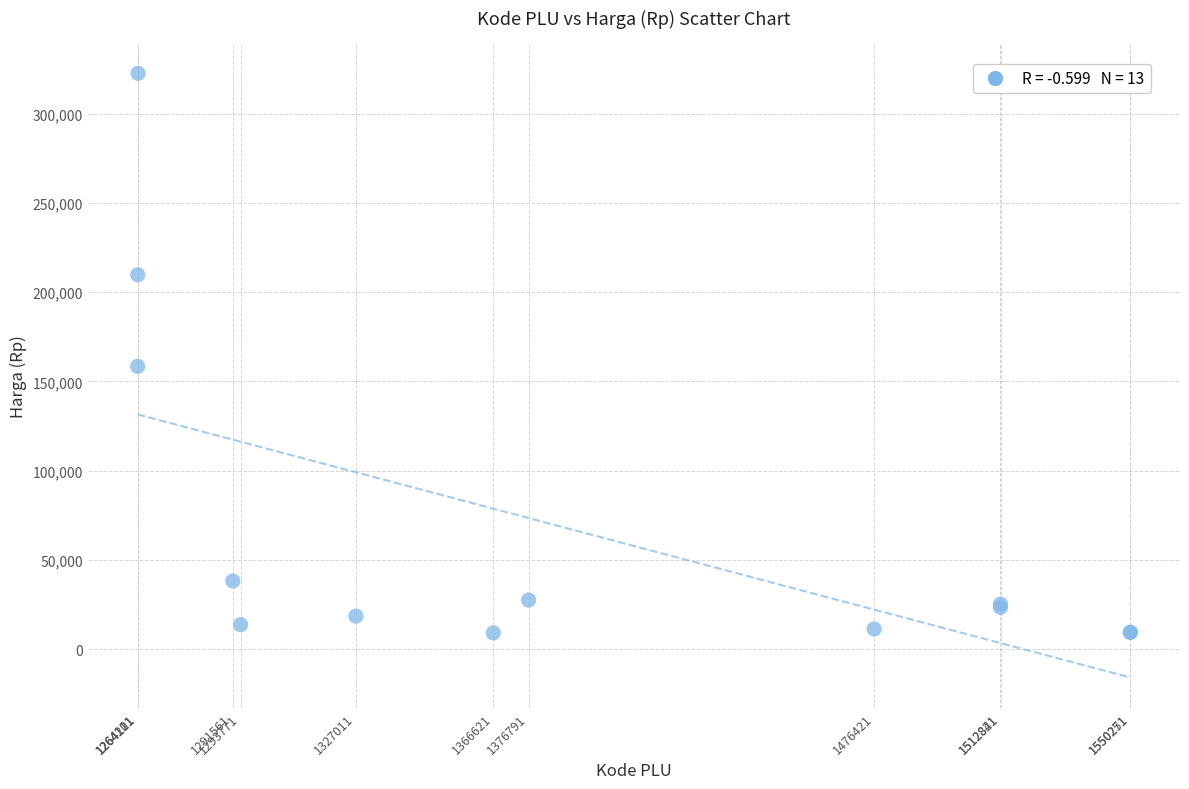

What Y value in the scatter plot is closest to 165900?

158500